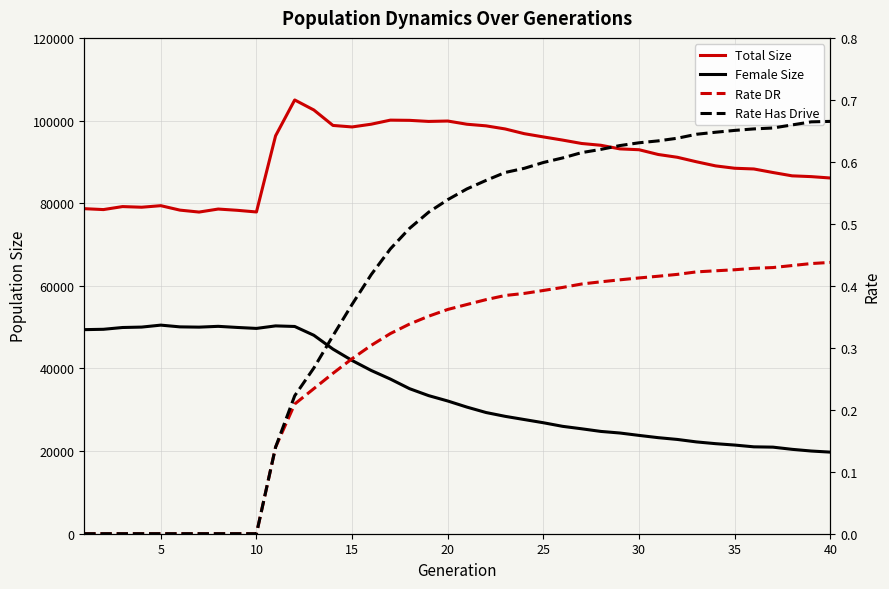

True or false: Rate DR and Total Size intersect in this chart.

False